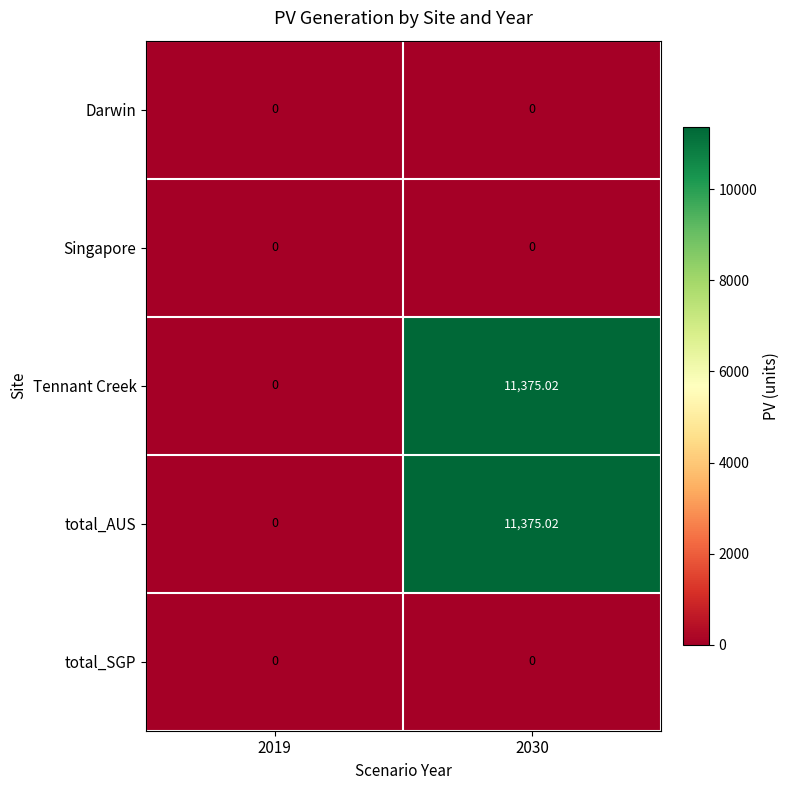

Which series has the largest total across all categories?

Tennant Creek